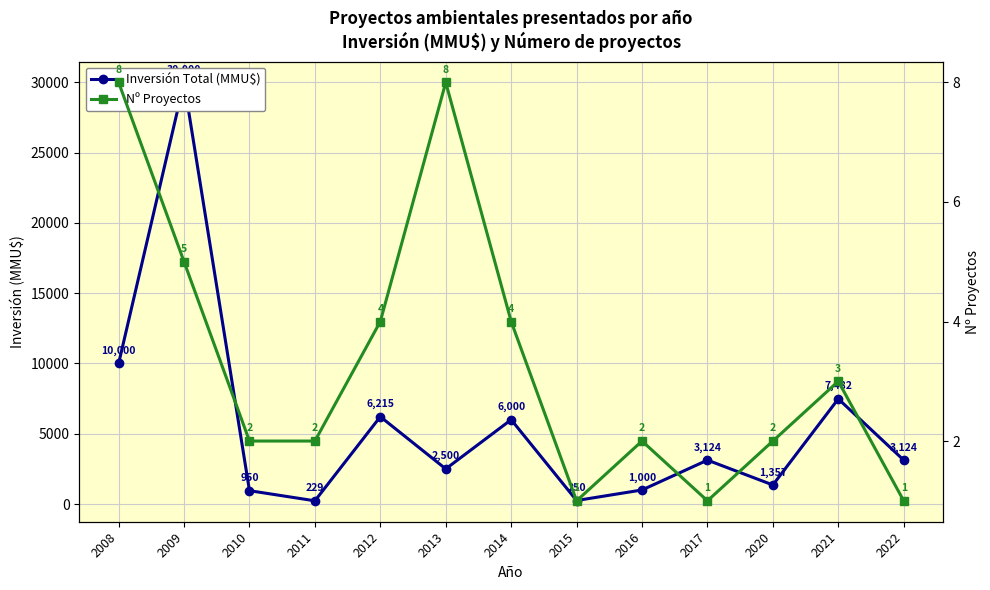

True or false: Inversión Total (MMU$) and Nº Proyectos intersect in this chart.

False